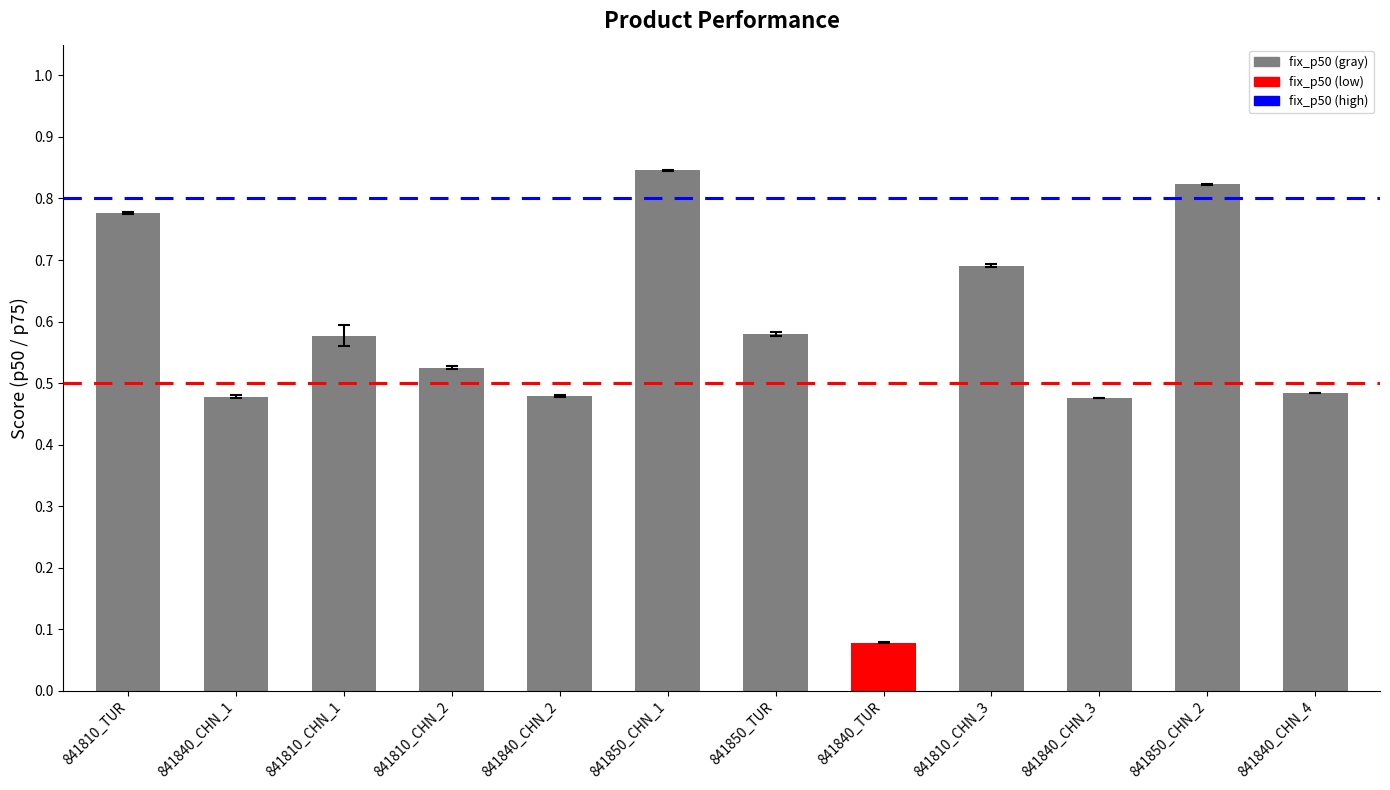

How many series are shown in this chart?

1